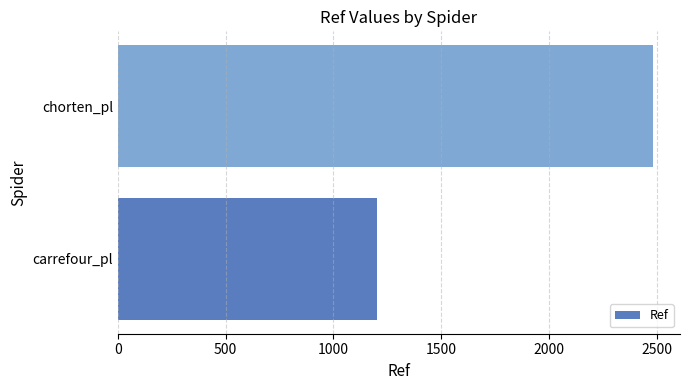

Rank the categories by value from highest to lowest.

chorten_pl, carrefour_pl